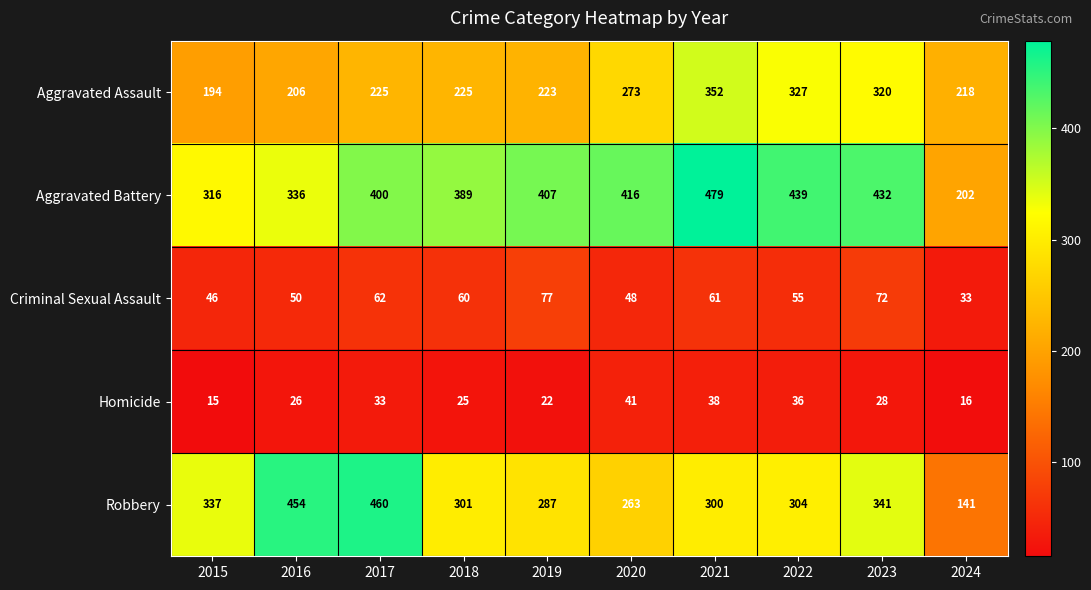

What is the sum of all Homicide values?

280